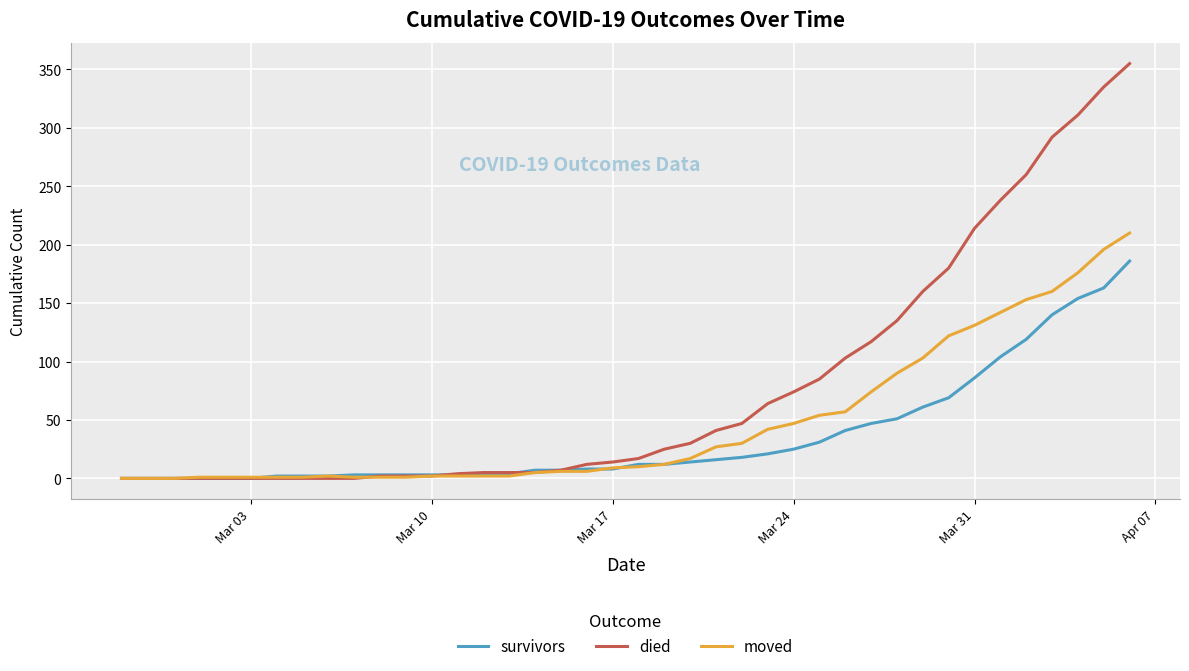

At how many categories does at least one series exceed 286?

4